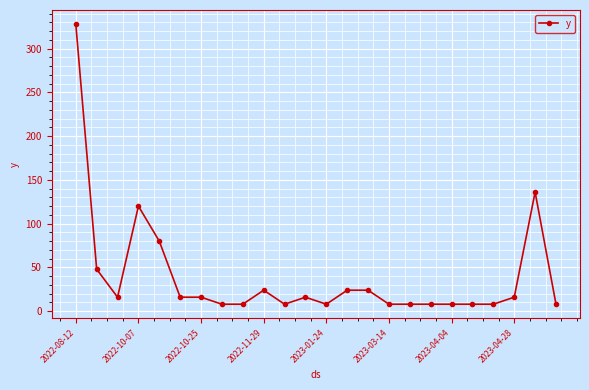

What is the greatest value displayed?

328